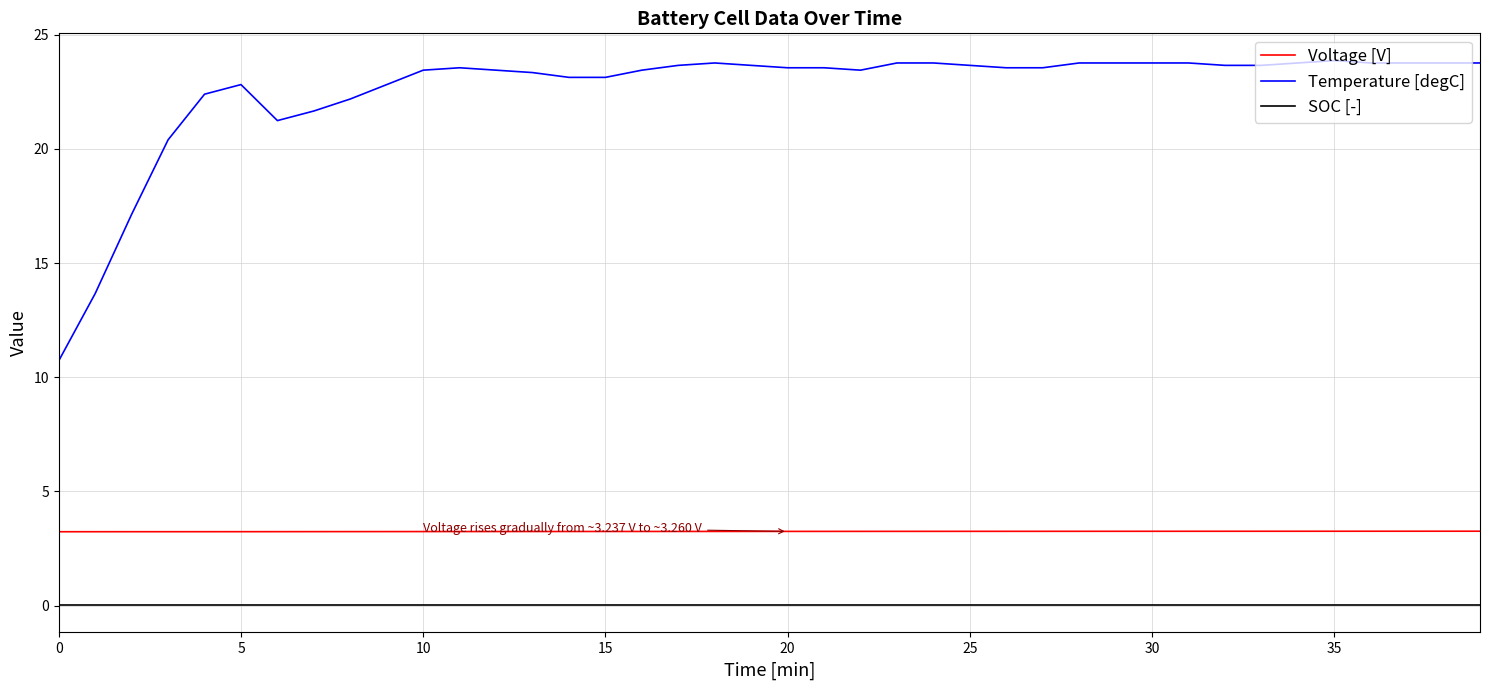

Which series has the largest total across all categories?

Temperature [degC]